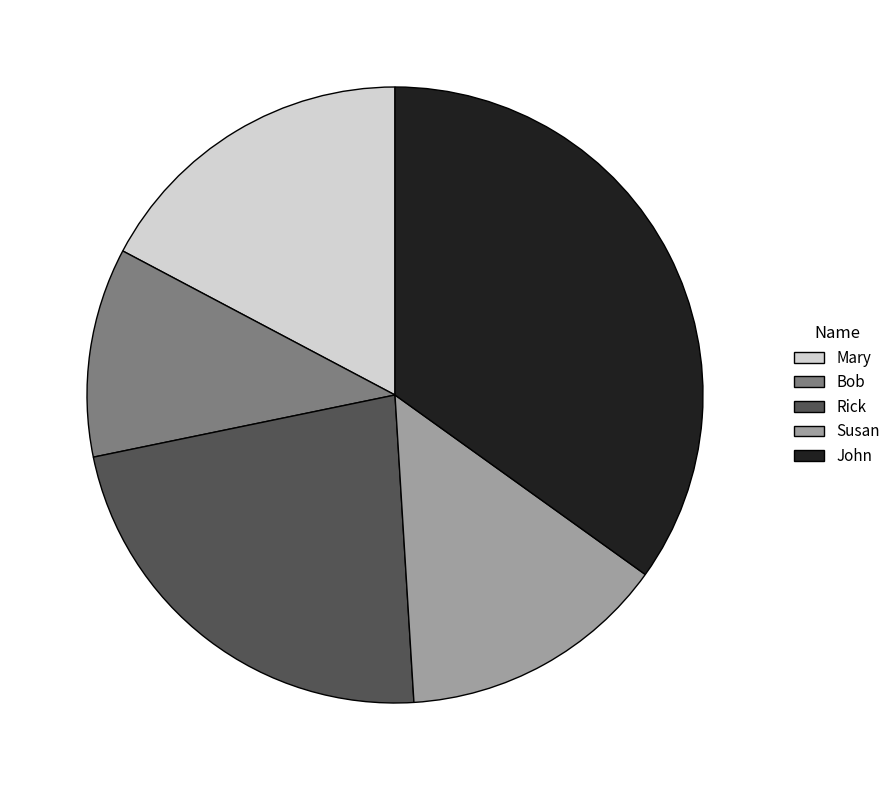

The John slice represents 45% of the pie. True or false?

False